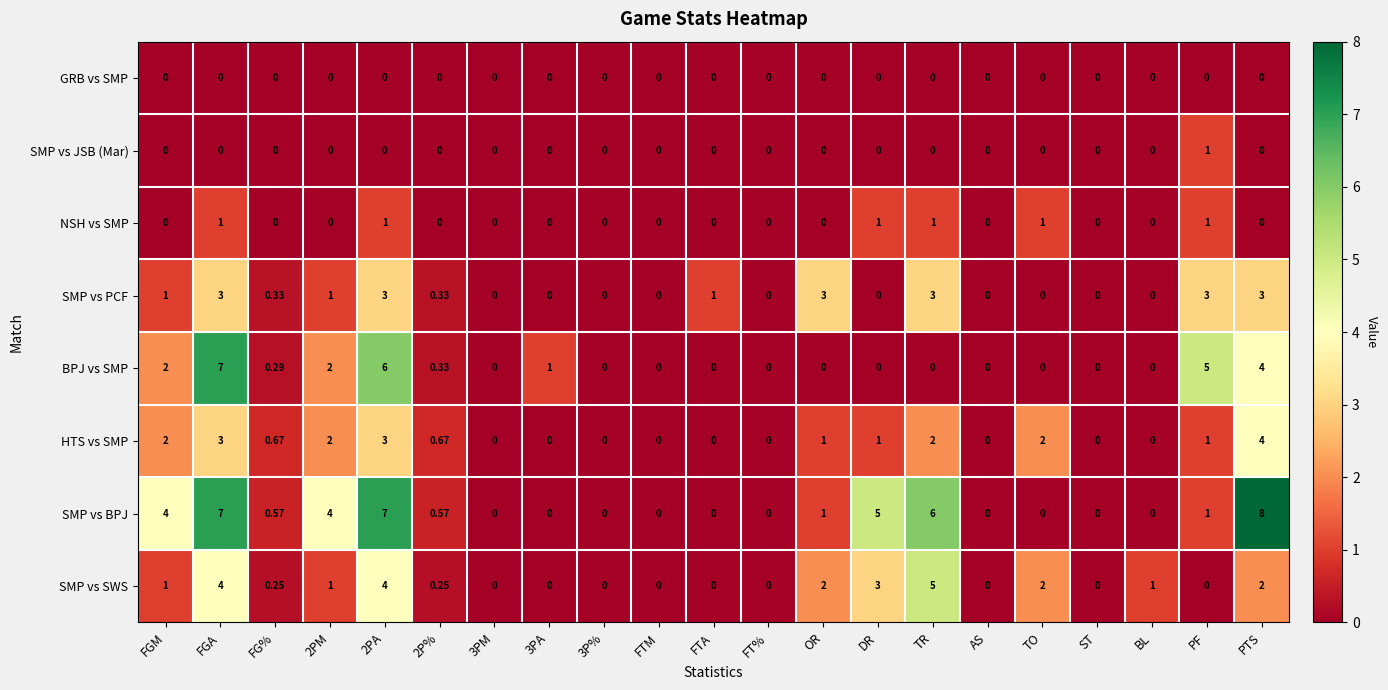

Which category has the highest value across all series?

PTS